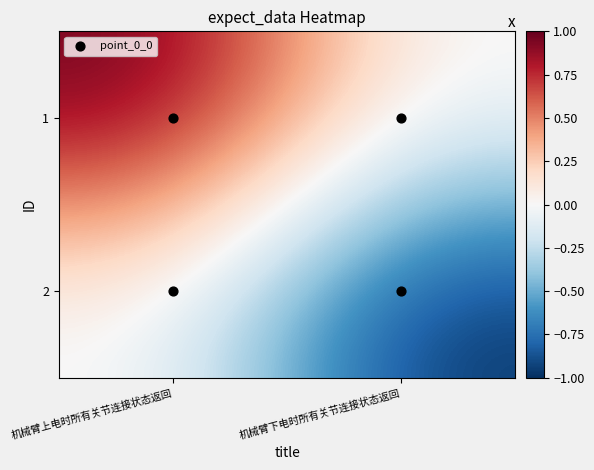

What is the spread (max minus min) of values at 机械臂下电时所有关节连接状态返回?

1